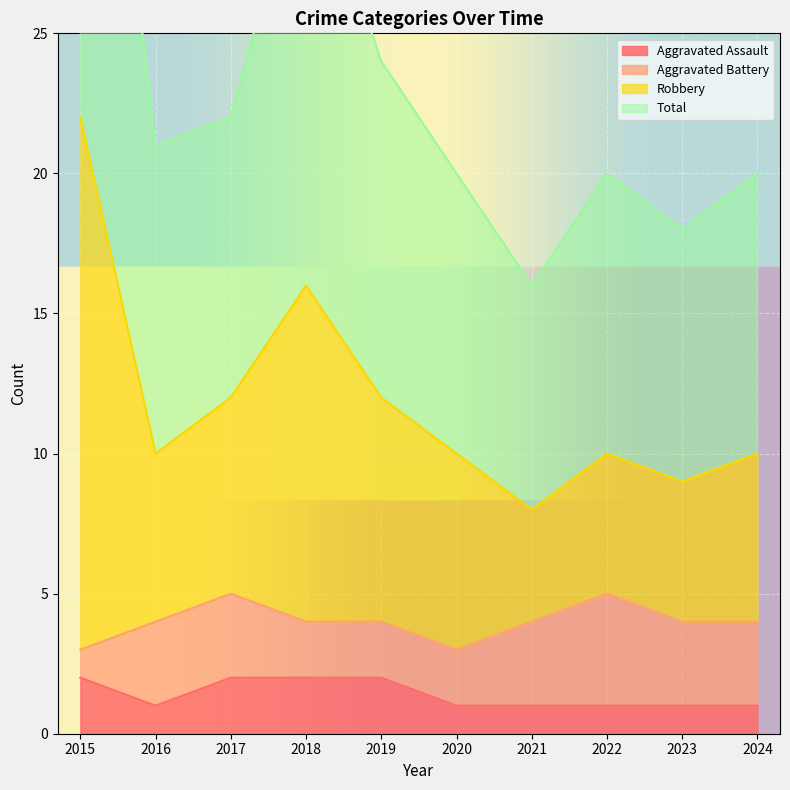

True or false: Robbery and Aggravated Assault intersect in this chart.

False